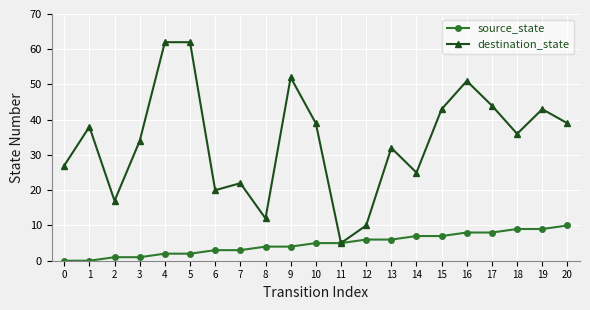

True or false: source_state has a value of 8 at 16.

True